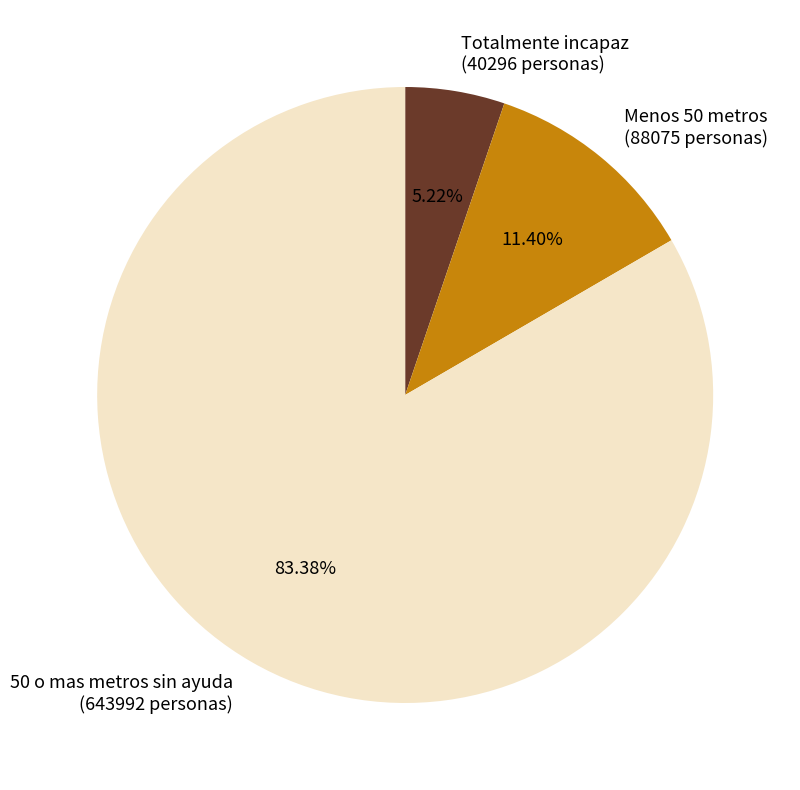

Rank the categories by value from highest to lowest.

50 o mas metros sin ayuda, Menos 50 metros, Totalmente incapaz